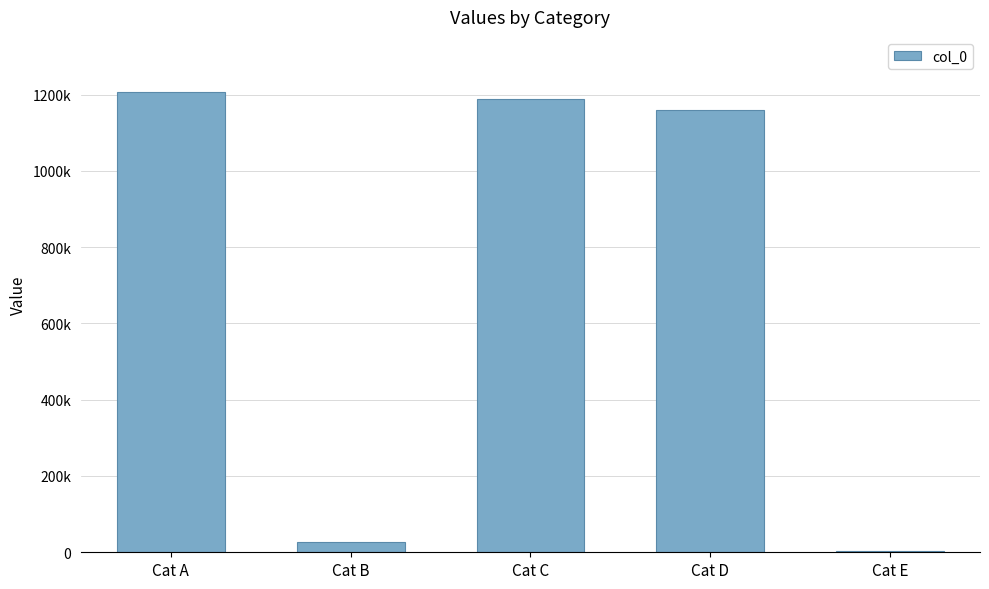

Are the bars horizontal?

No